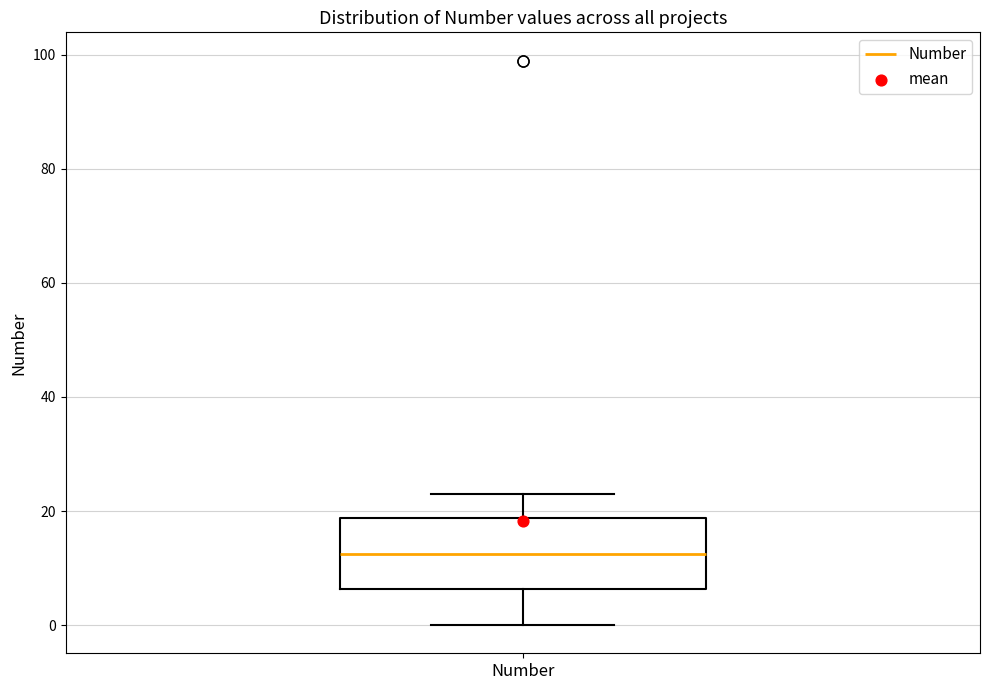

Where does the median line of the box for Number sit on the y-axis? The values are not printed on the chart, so give them approximately, as read against the axis.

12